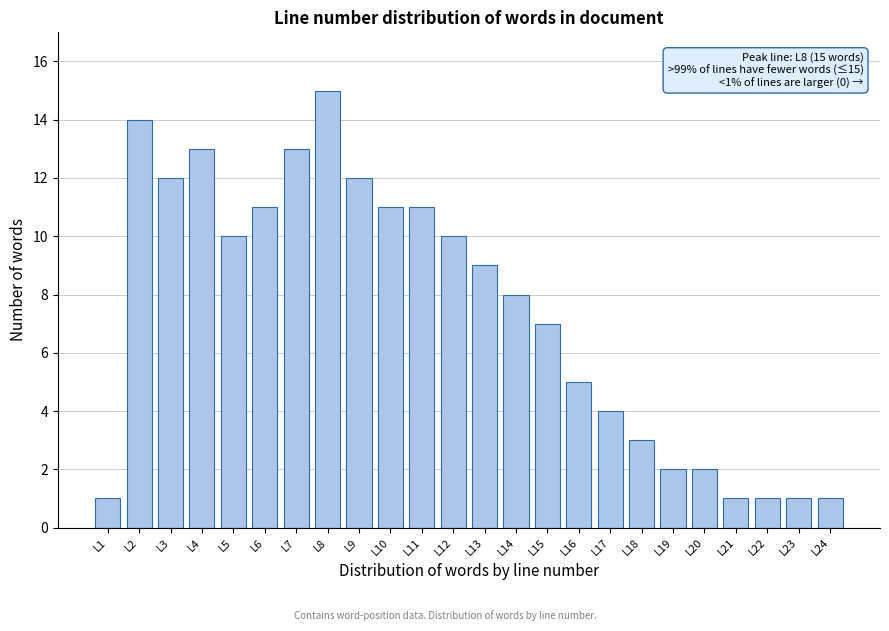

Reading left to right, what are all the values shown in this chart?

1	14	12	13	10	11	13	15	12	11	11	10	9	8	7	5	4	3	2	2	1	1	1	1